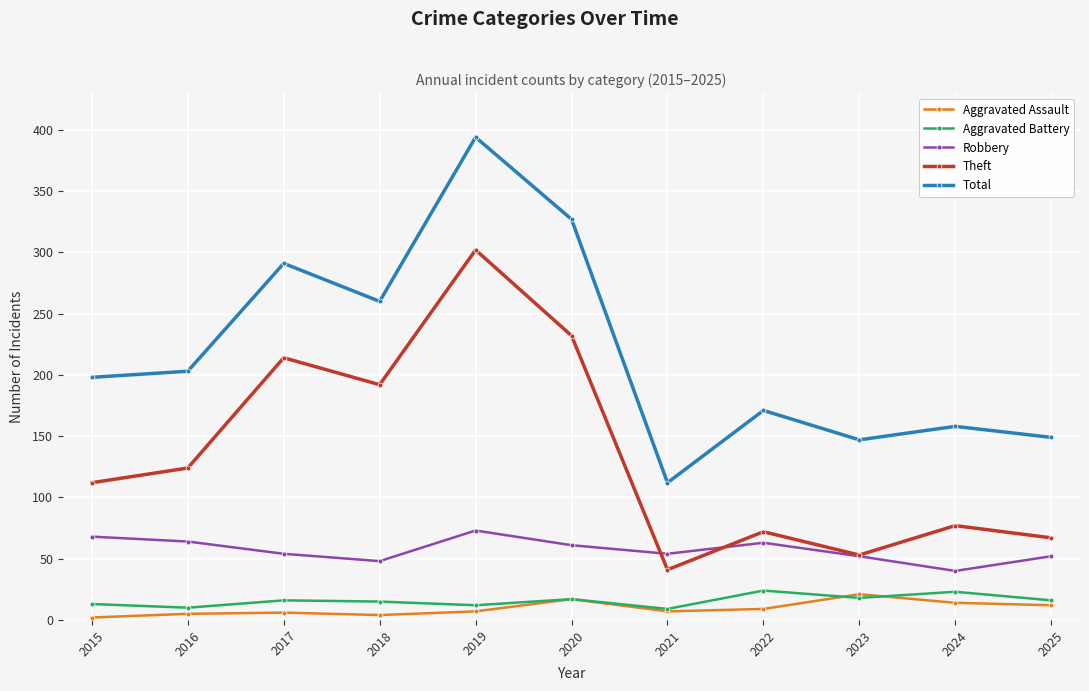

How many data points does each series have?

11